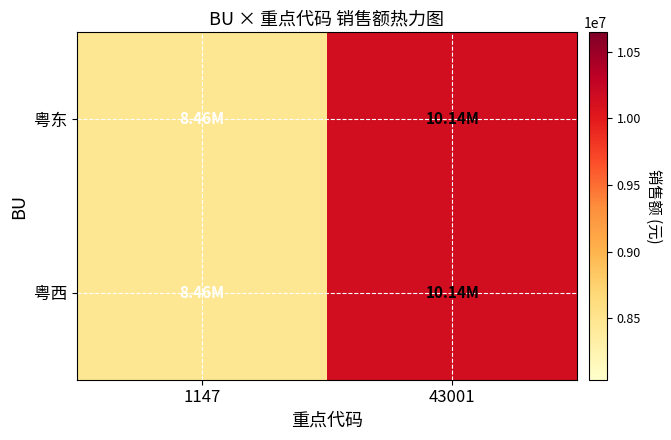

List the series in order of their peak value, lowest first.

粤东, 粤西